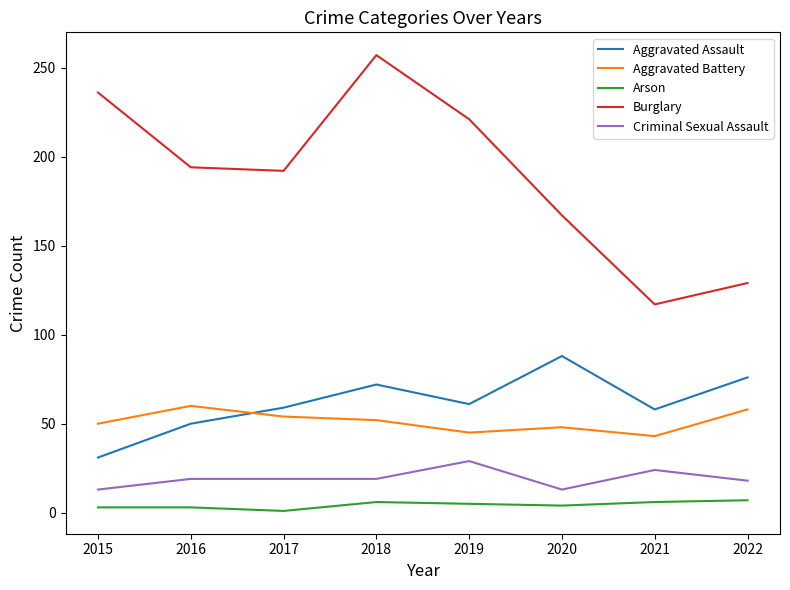

What is the sum of all Arson values?

35